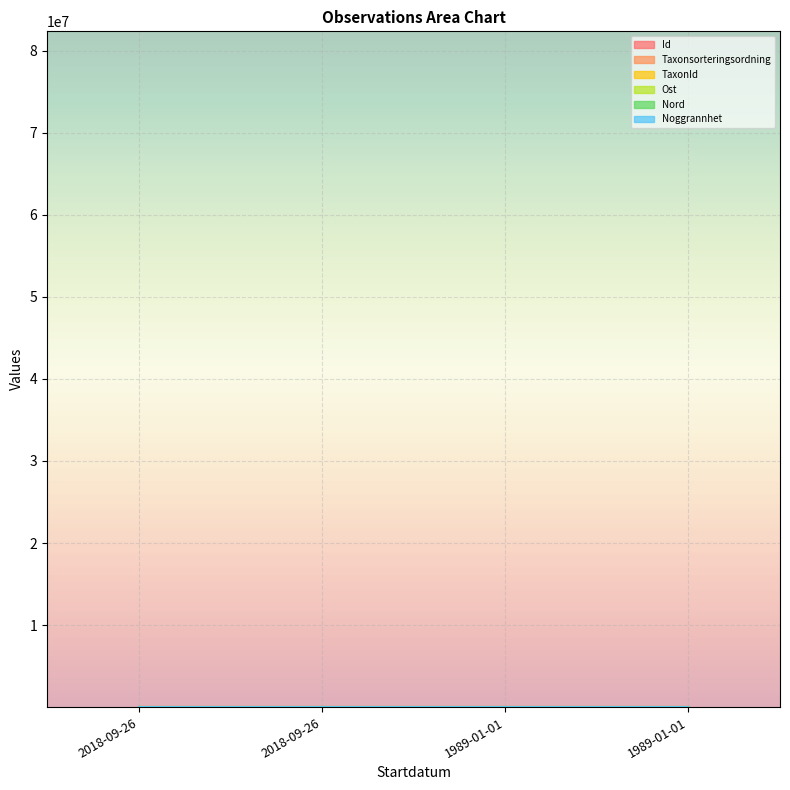

Does the chart display data point markers on the line(s)?

No